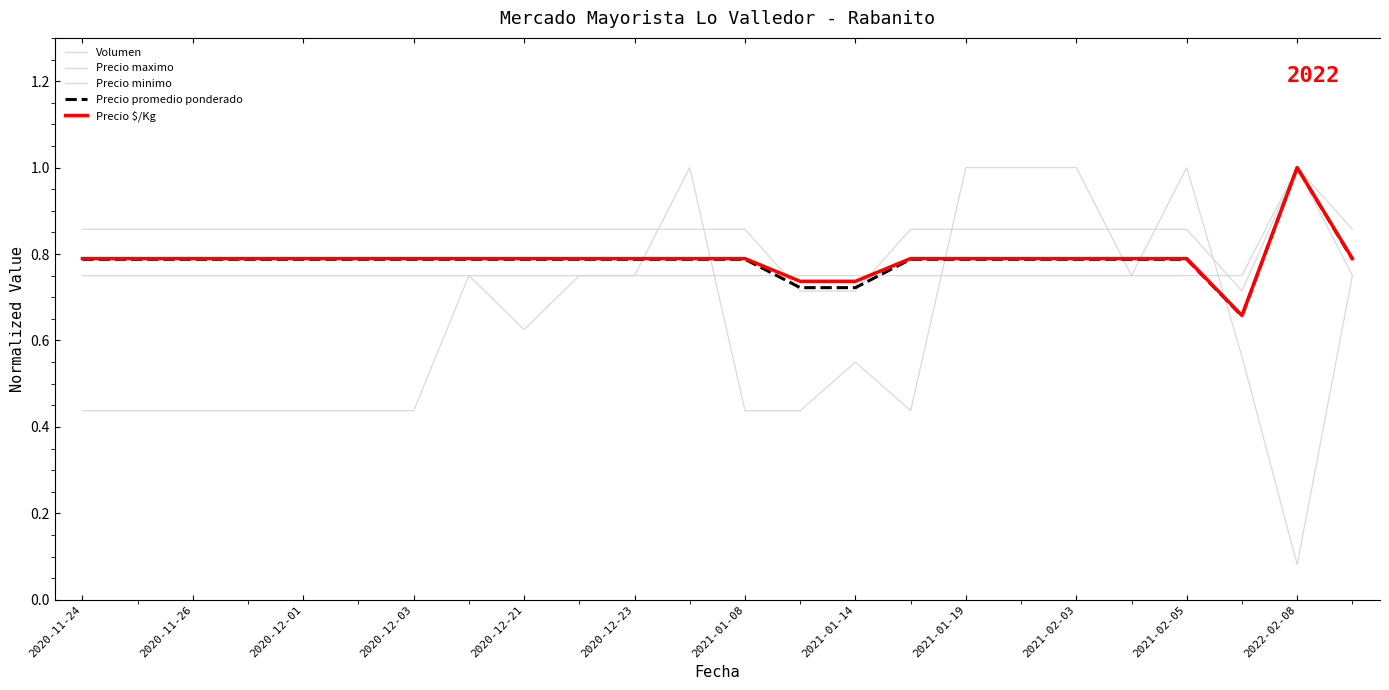

How many lines are shown in the chart?

5